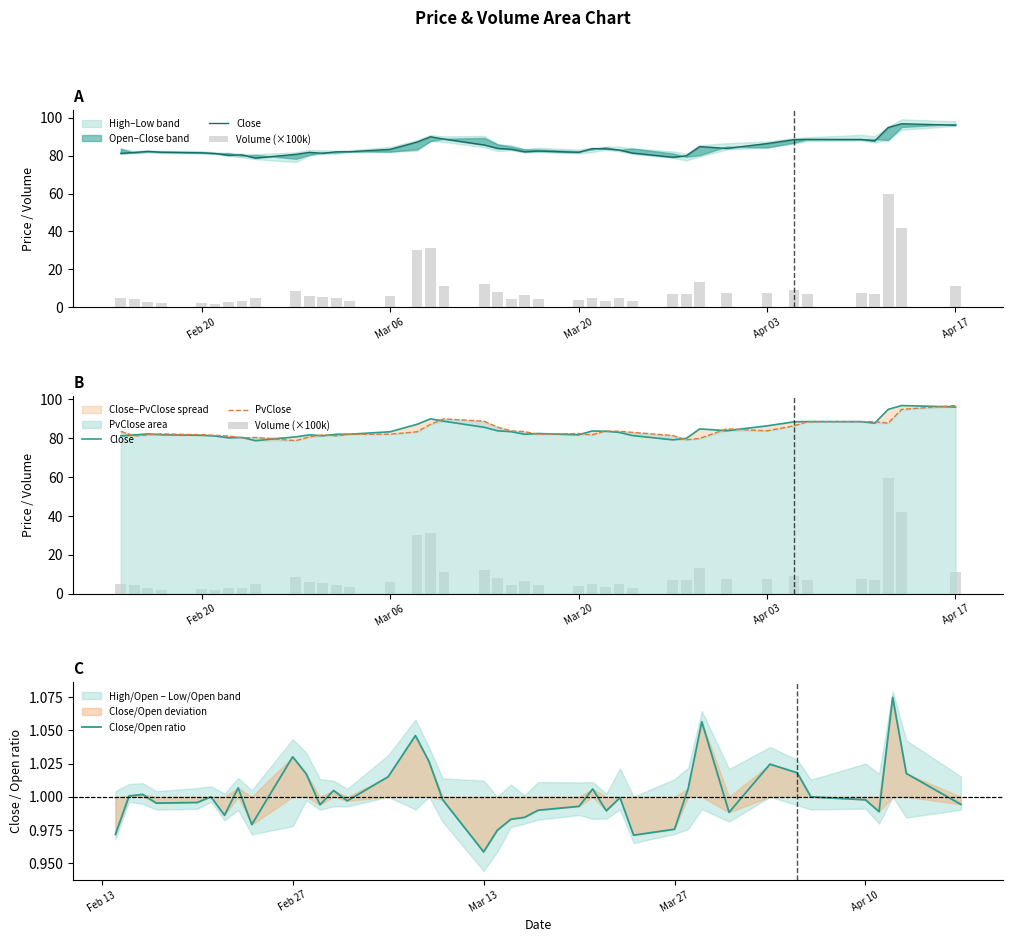

The Close/Open ratio series shows 1.4 at Mar 27. True or false?

False